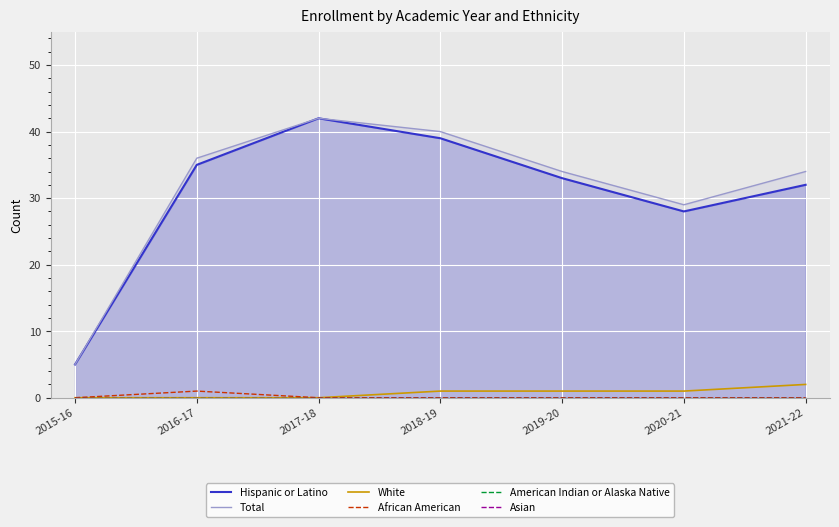

What is the spread (max minus min) of values at 2019-20?

34